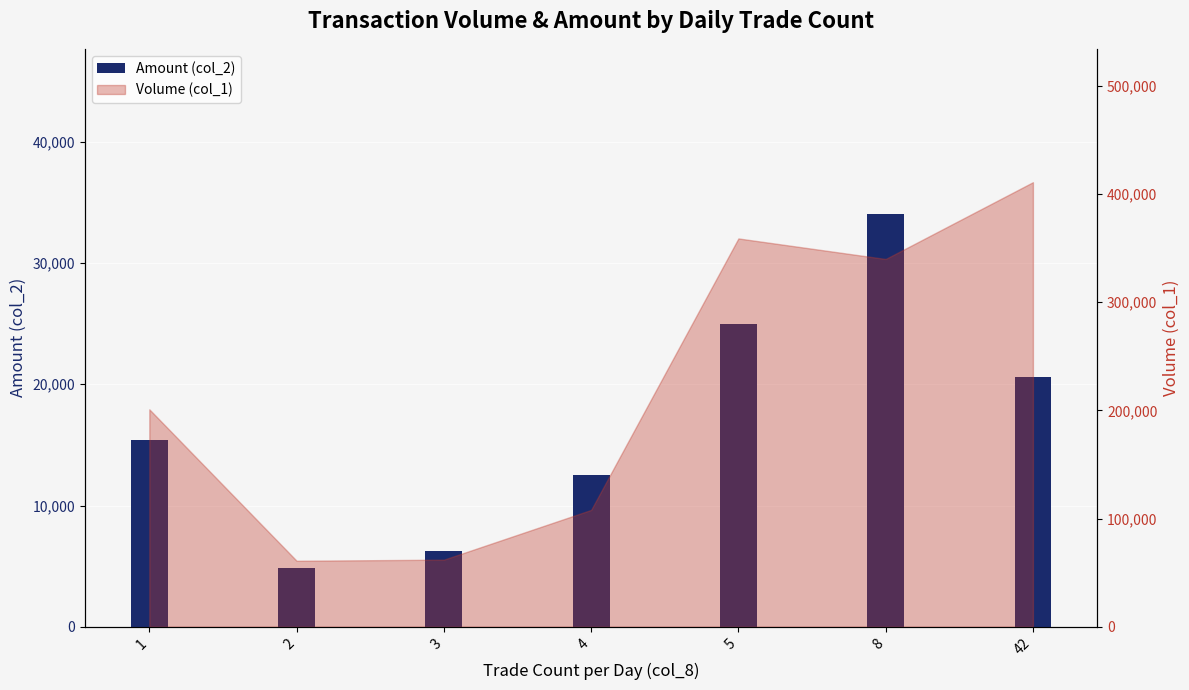

Reading left to right, what are all the values shown in this chart?

1=15410	2=4860	3=6230	4=12550	5=24980	8=34050	42=20560